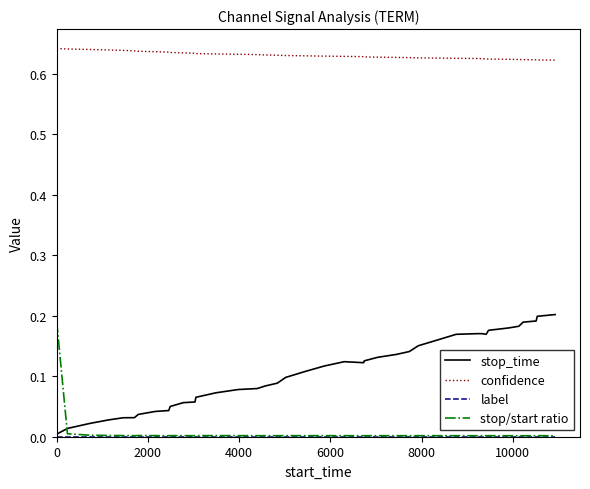

True or false: stop/start ratio and stop_time intersect in this chart.

True